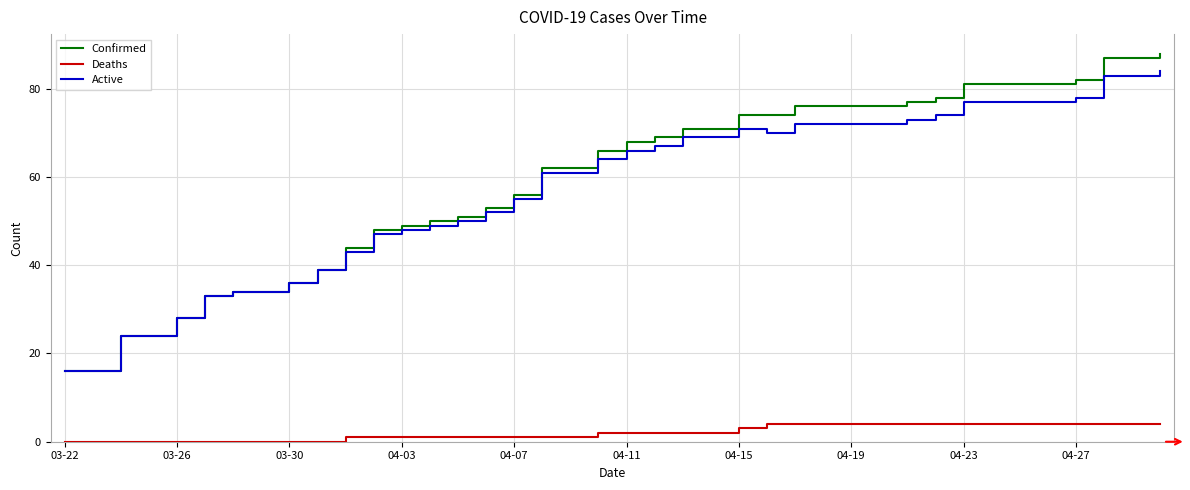

At how many categories does at least one series exceed 65?

21